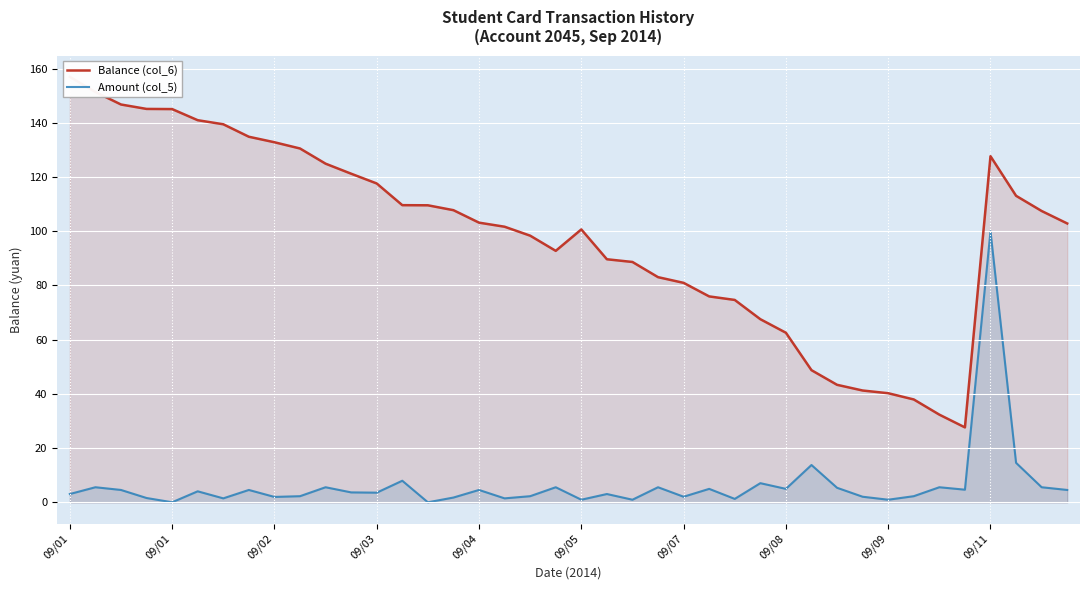

List the series in order of their peak value, lowest first.

Amount (col_5), Balance (col_6)